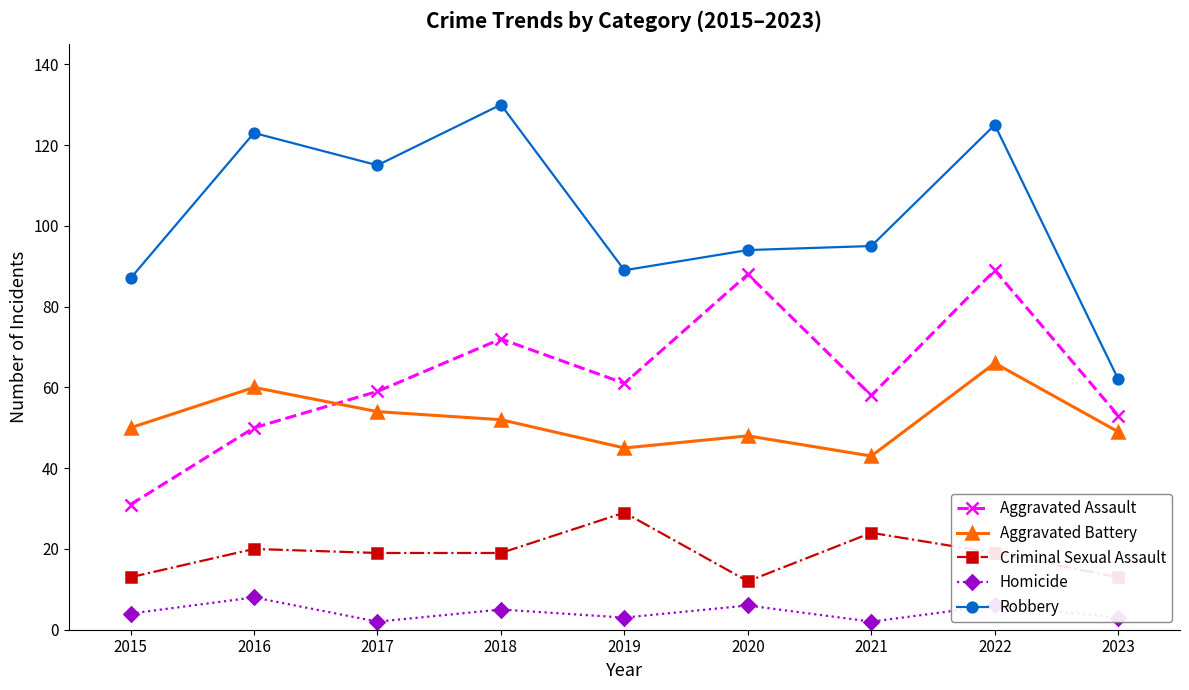

What is the spread (max minus min) of values at 2023?

59